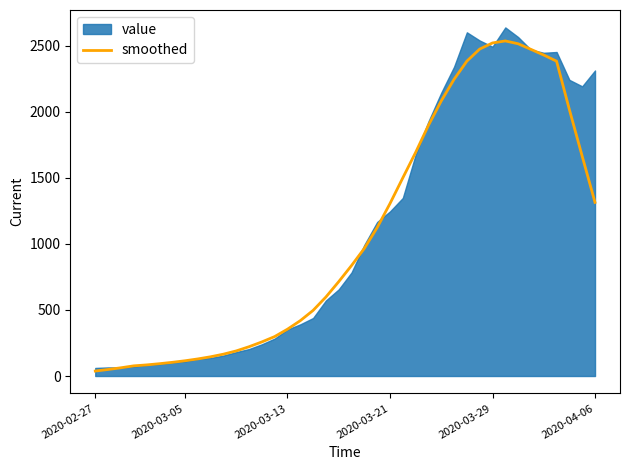

The value of smoothed at 2020-03-13 is 127.2. True or false?

False